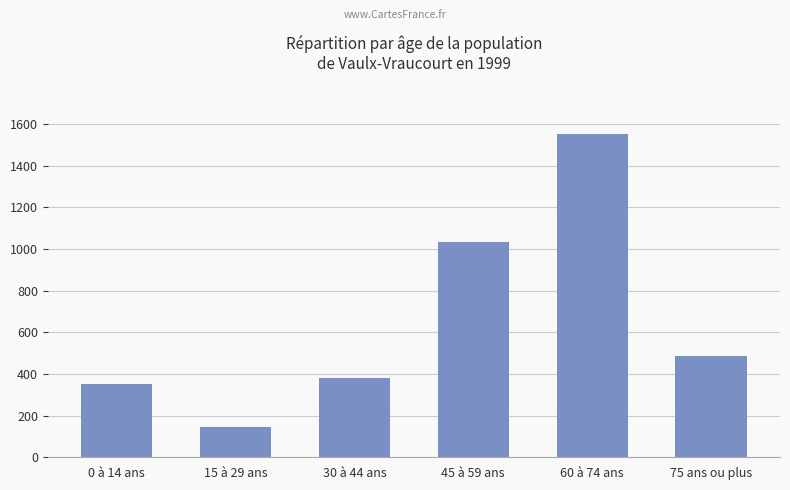

What is the change in value from 30 à 44 ans to 75 ans ou plus?

+105